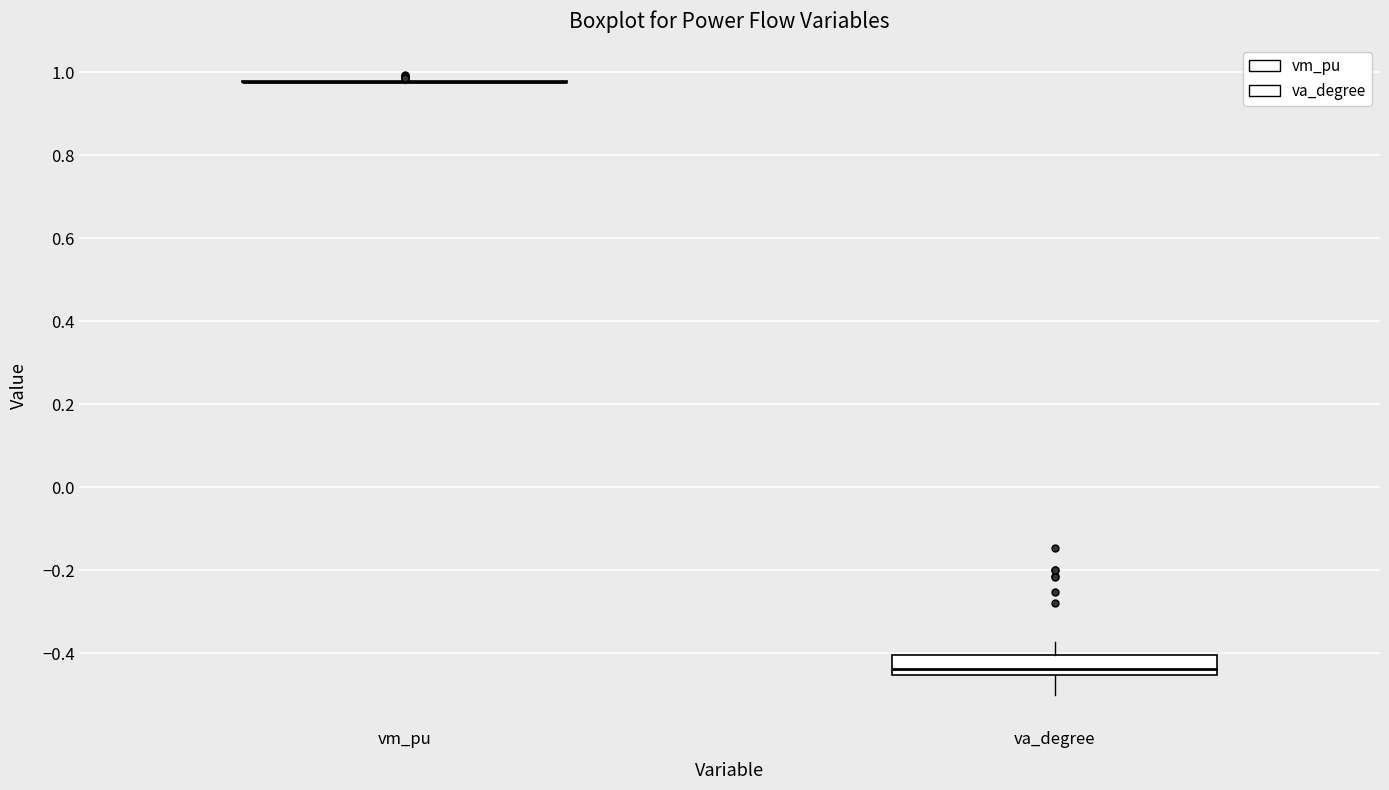

Which box is the tallest, from its lower edge to its upper edge?

va_degree